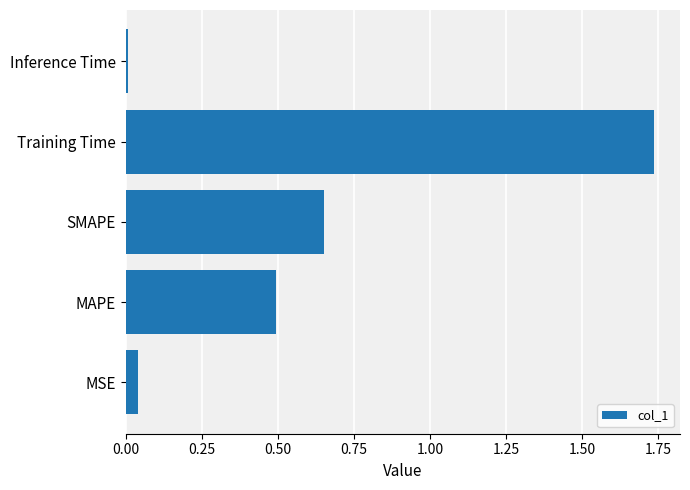

True or false: the data shows 0.5 at Training Time.

False